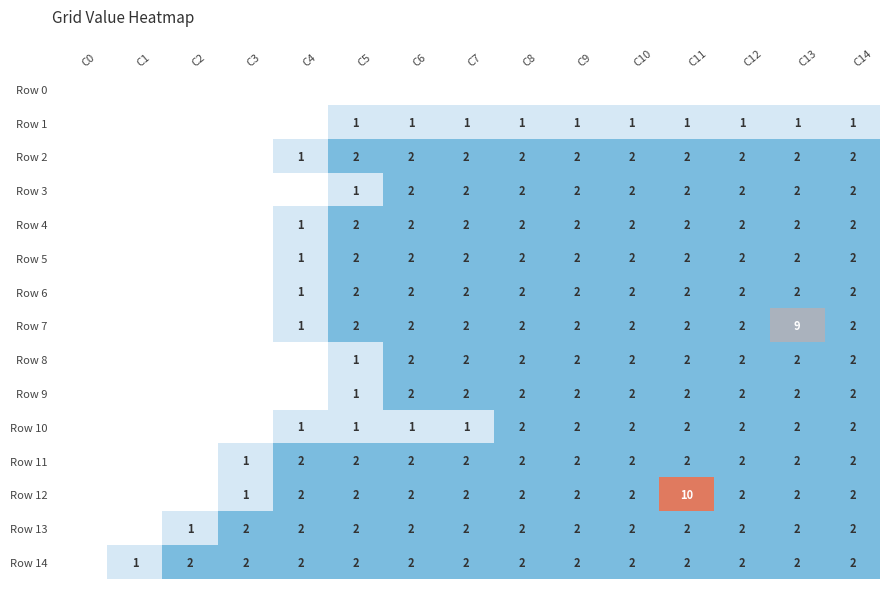

The value of Row 3 at C11 is 2. True or false?

True